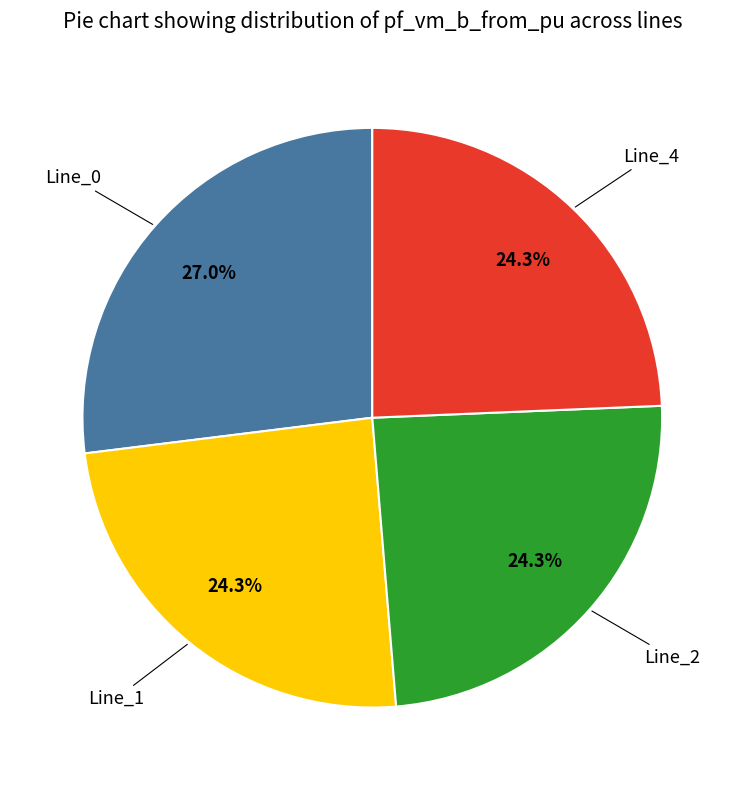

How many slices are in this pie chart?

4